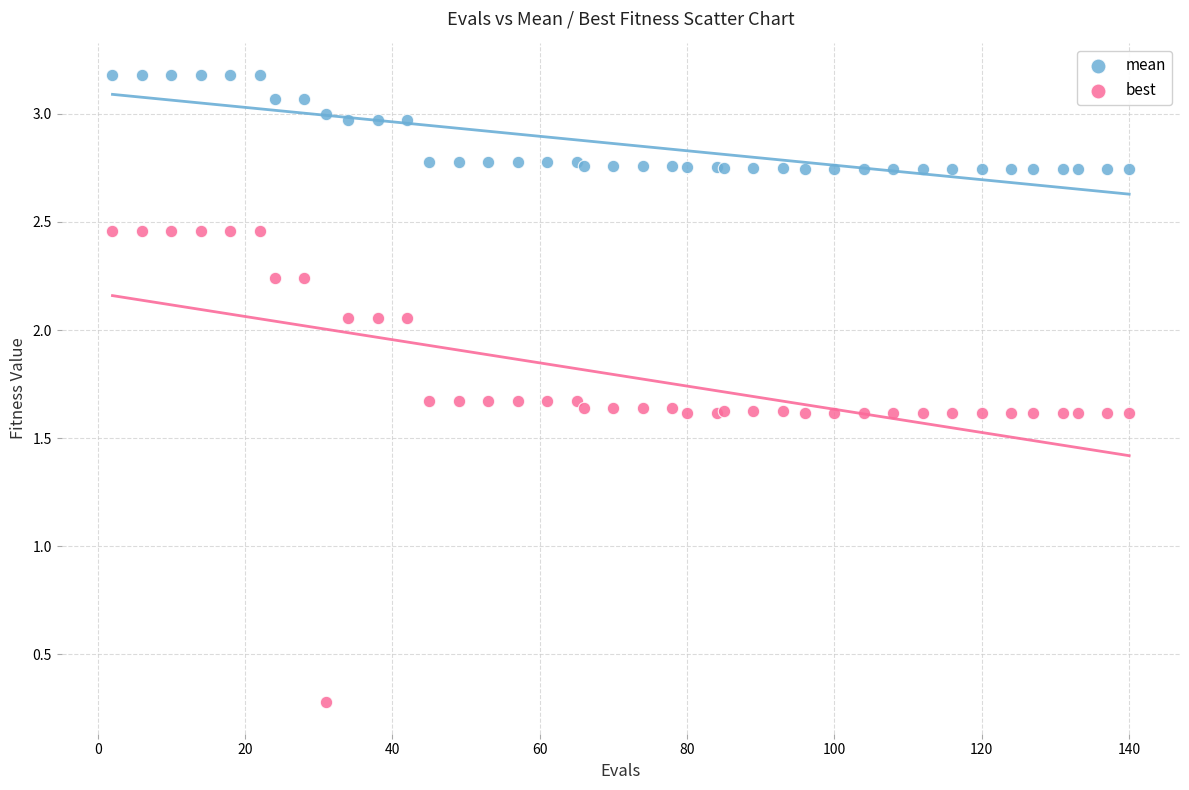

Which series contains the lowest Y value?

best